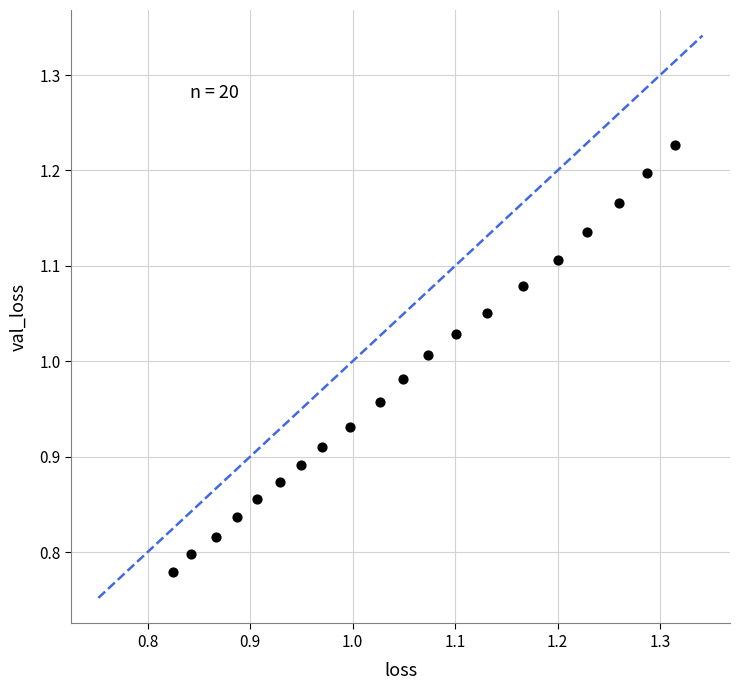

What is the range of Y values (max minus min)?

0.4